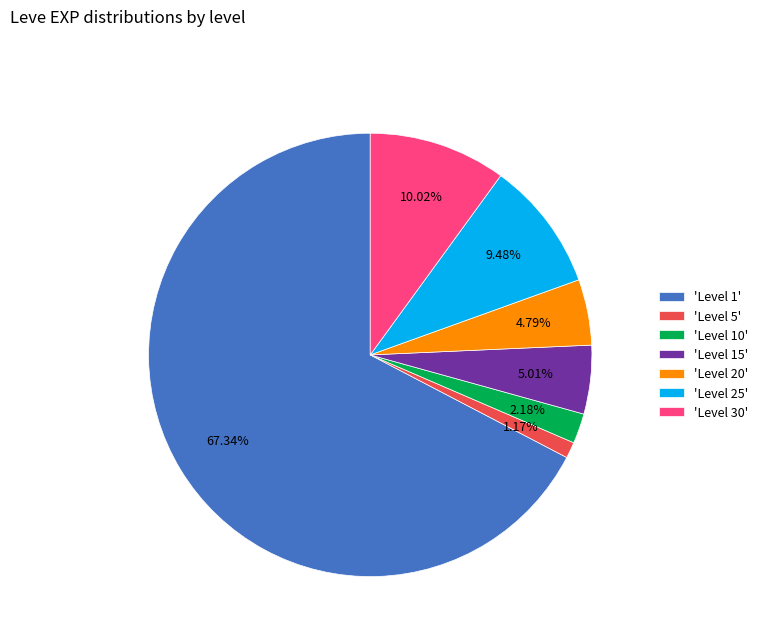

Combined, do 'Level 15' and 'Level 5' account for over 50%?

No